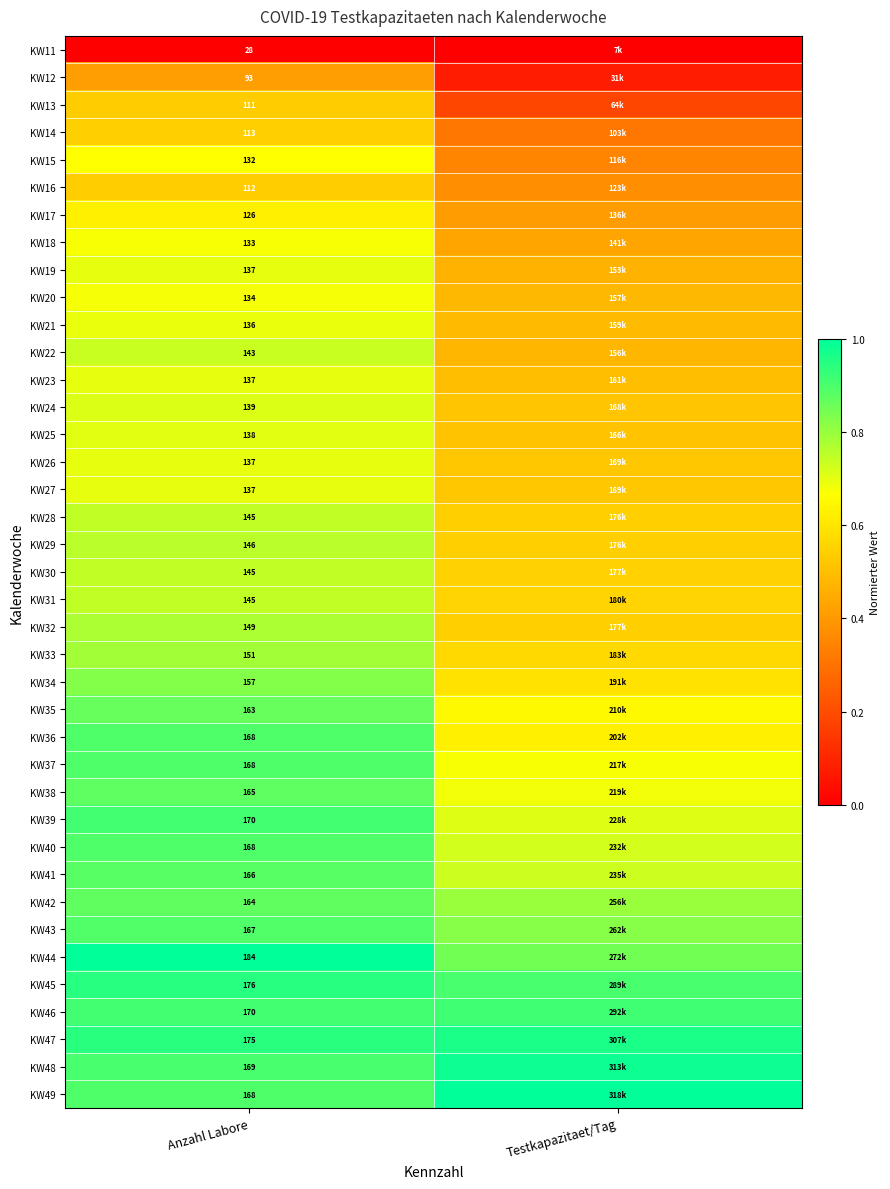

Is the value of KW44 at Anzahl Labore greater than the value of KW41 at Anzahl Labore?

Yes